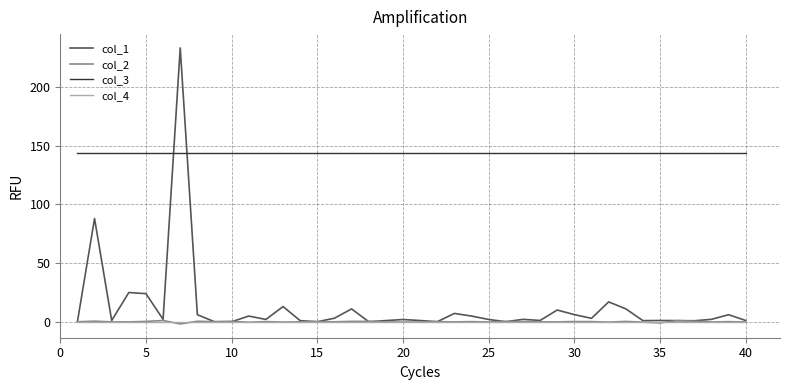

True or false: col_4 and col_3 cross at least once.

False